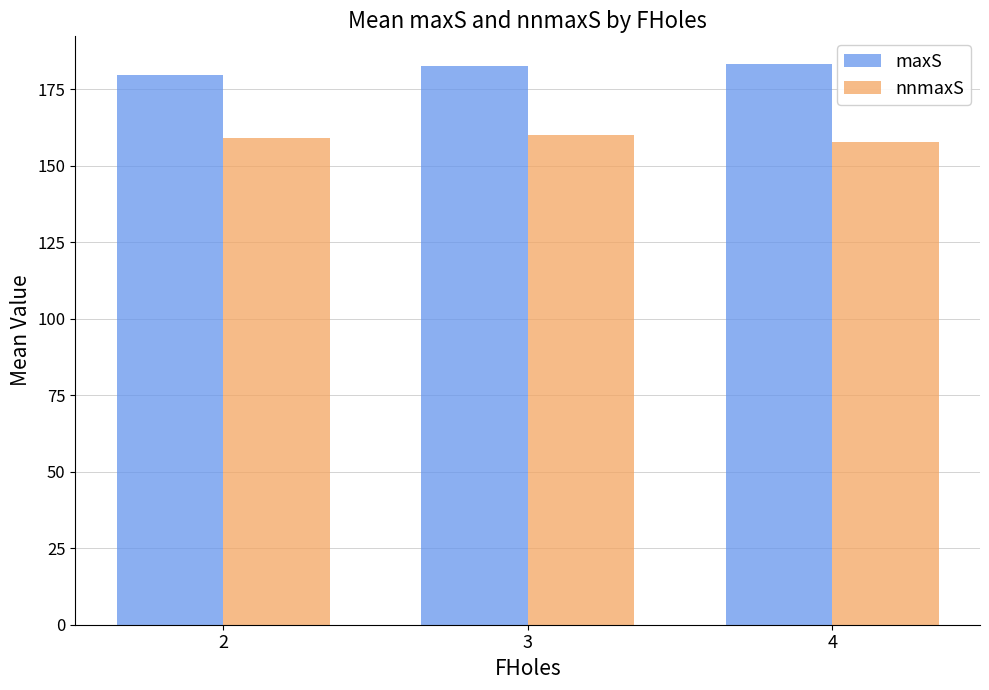

What is the sum of the maxS values at 4 and 3?

365.5